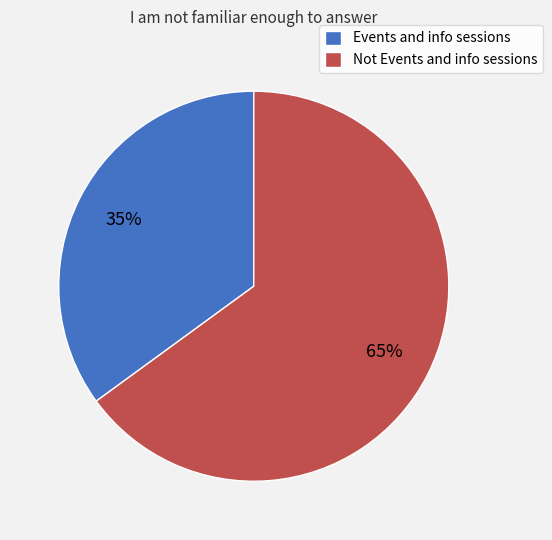

What is the ratio of the value at Events and info sessions to the value at Not Events and info sessions?

0.5